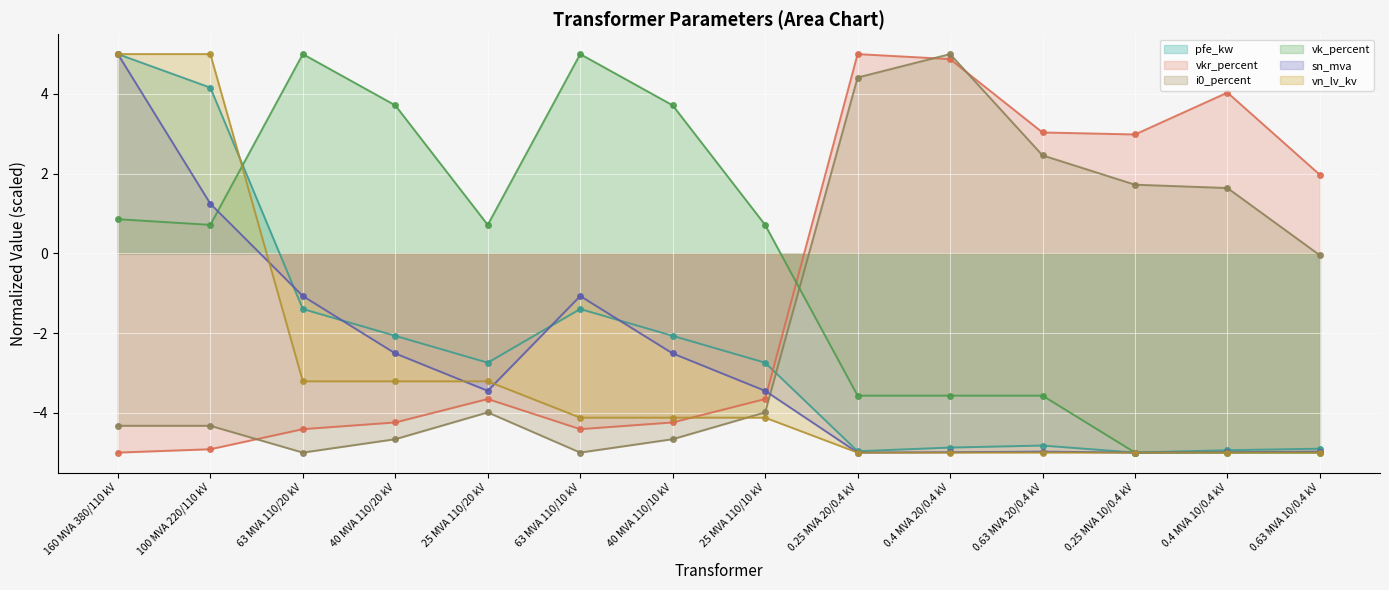

Between which two adjacent categories do i0_percent and sn_mva first intersect?

25 MVA 110/10 kV and 0.25 MVA 20/0.4 kV